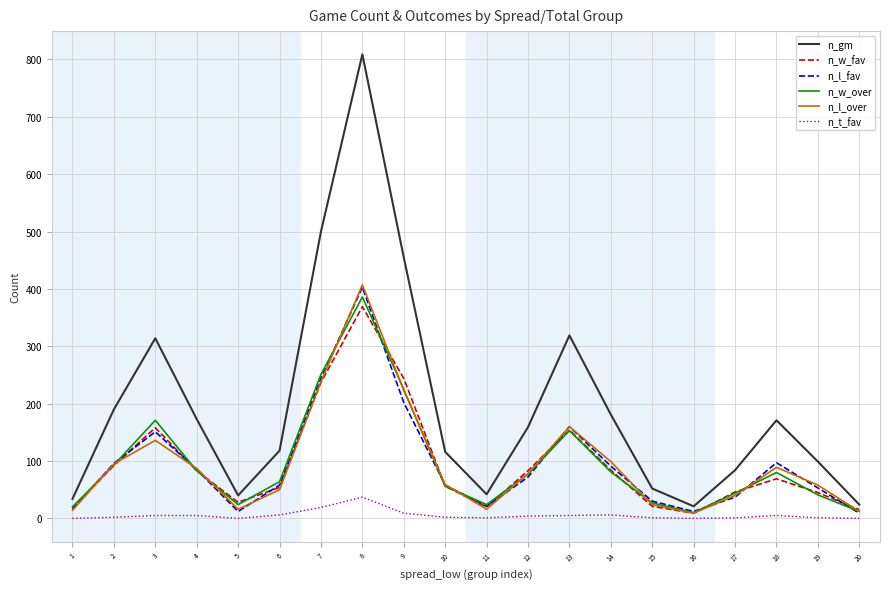

Is the value of n_l_fav at 11 greater than the value of n_l_over at 9?

No